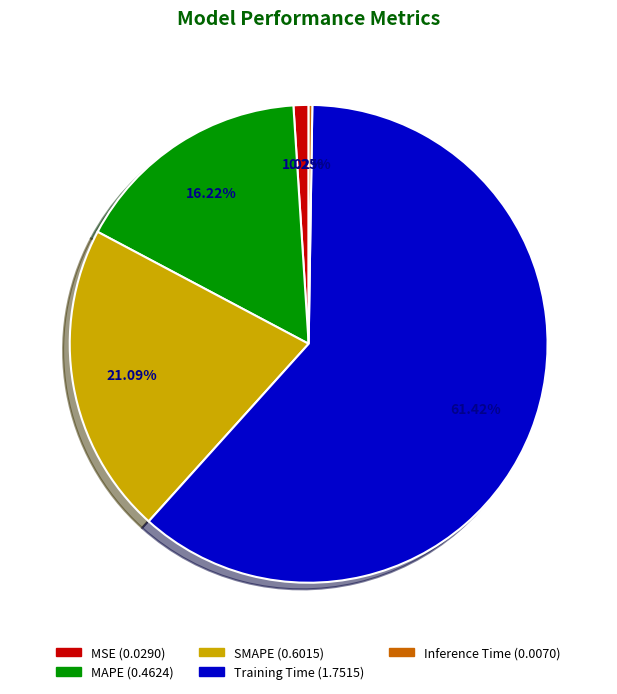

Which category has the biggest portion of the pie?

Training Time